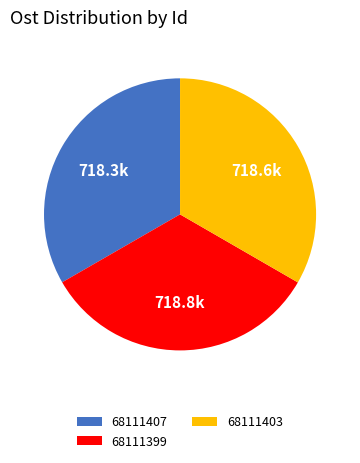

Does 68111403 represent more than half of the total?

No